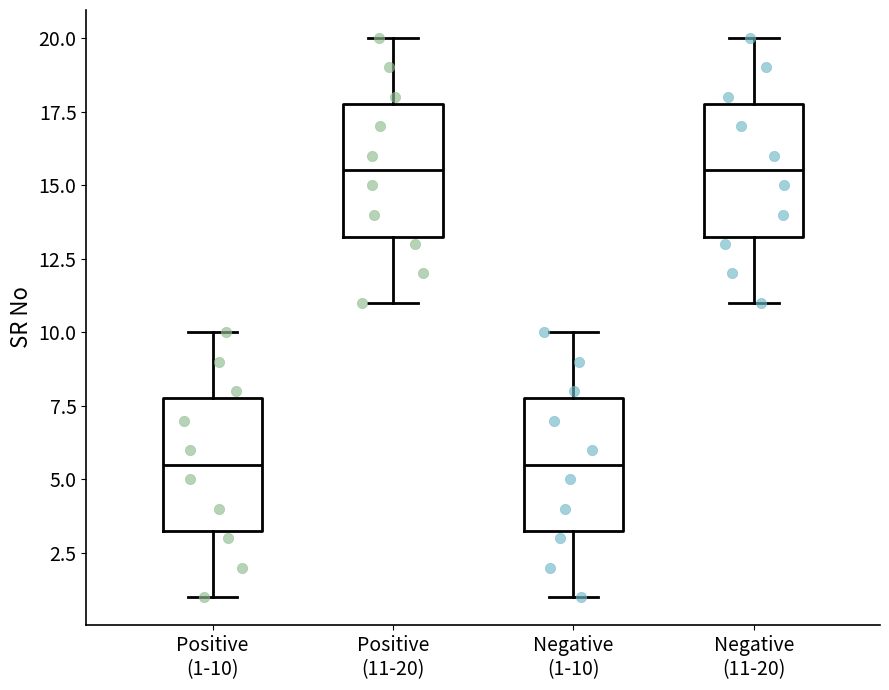

Where is the upper edge of the box for Negative (11-20) on the y-axis? The values are not printed on the chart, so give them approximately, as read against the axis.

18.0